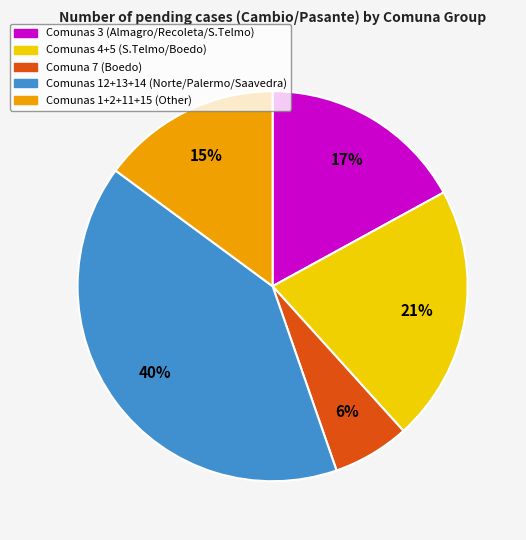

Is there a majority slice in this chart?

No